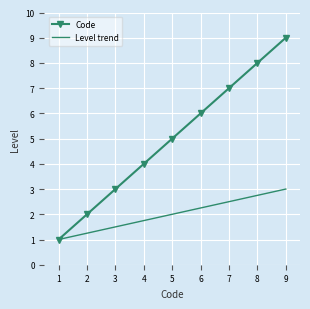

True or false: Code has more than 1 interior local peaks.

False